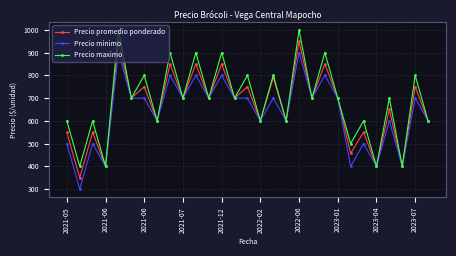

What is the value of the Precio maximo point at the 24th from the left?

600